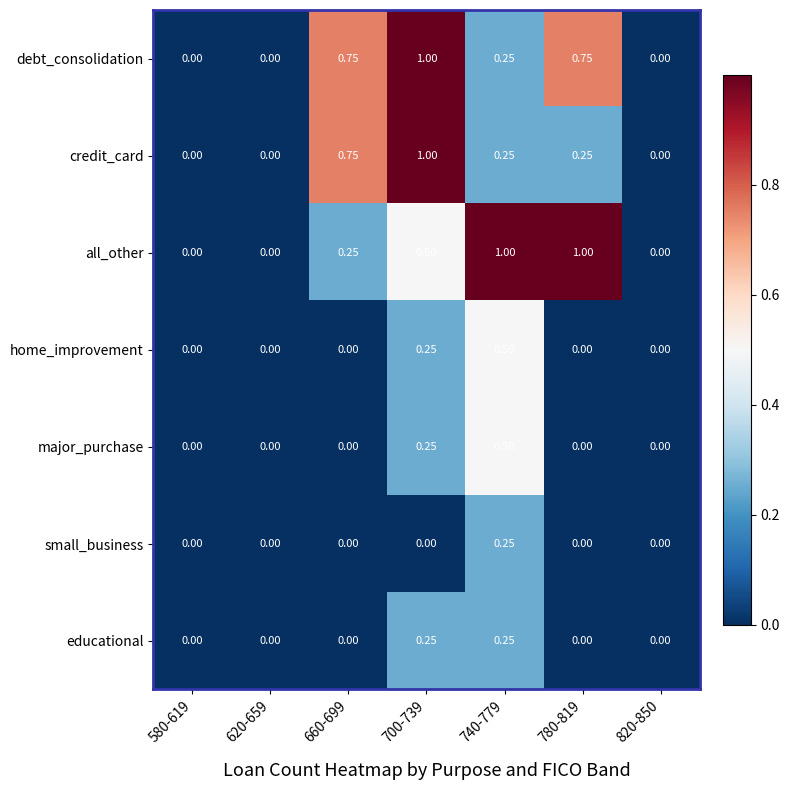

Is the value of debt_consolidation at 780-819 greater than the value of small_business at 780-819?

Yes